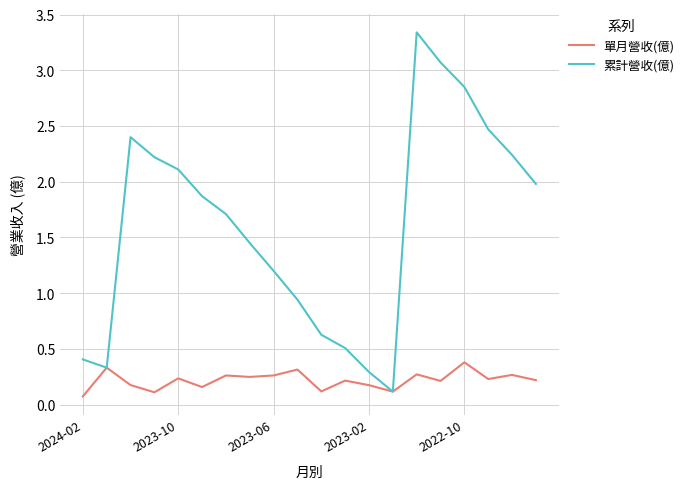

Count the 單月營收(億) values in the range 0 to 1.

20